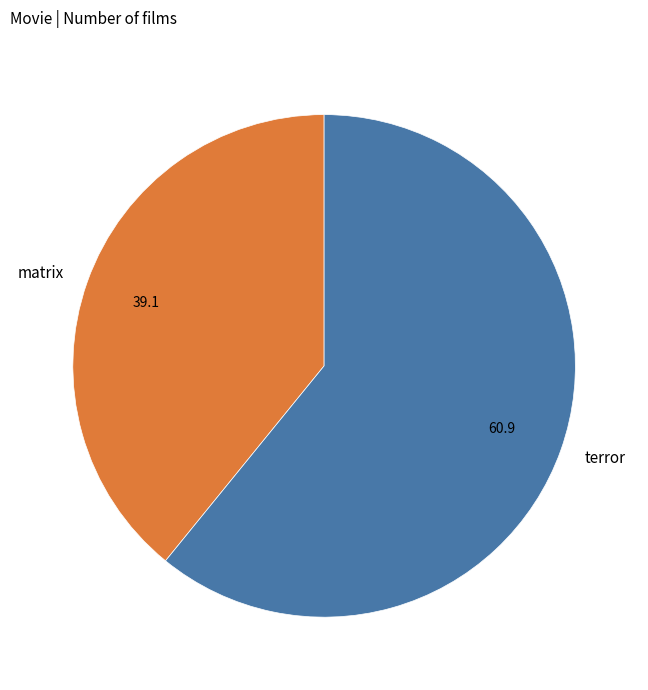

Approximately how many times larger is the value at terror compared to matrix?

1.6